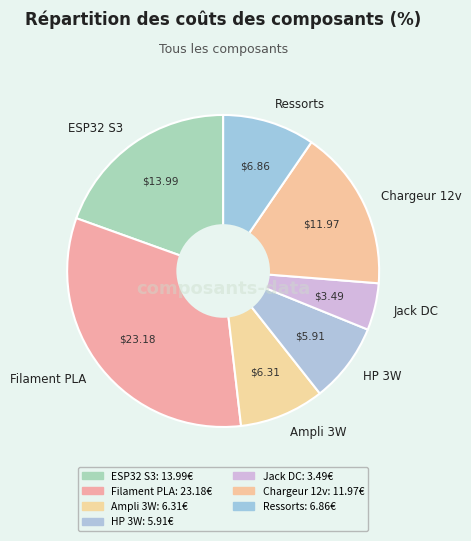

Is the sum of Filament PLA and Ampli 3W greater than half?

No